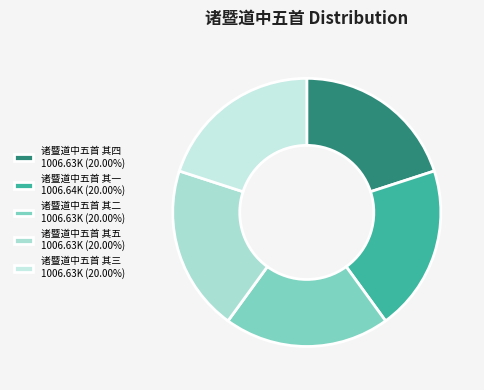

Do 诸暨道中五首 其三 and 诸暨道中五首 其五 together represent more than half of the pie?

No